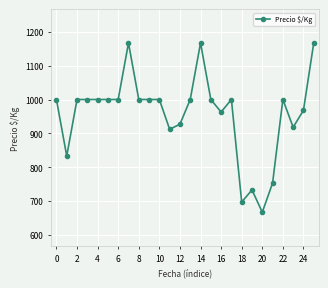

Does the chart display data point markers on the line(s)?

Yes